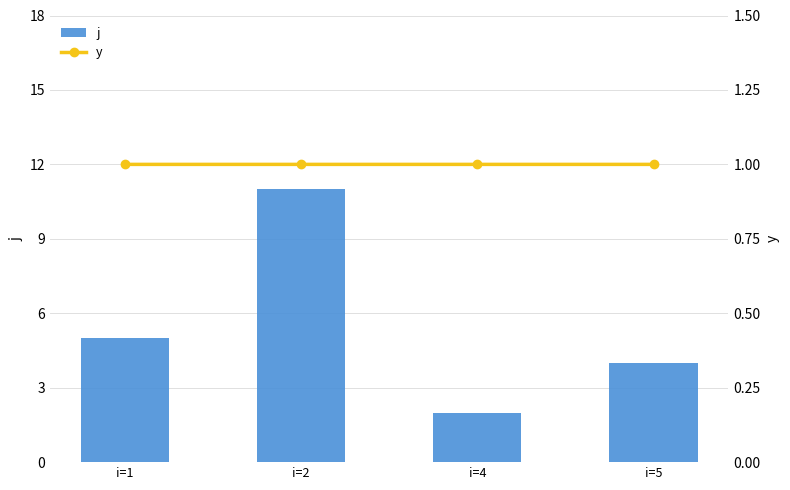

Where does the j series first go above 5?

i=2